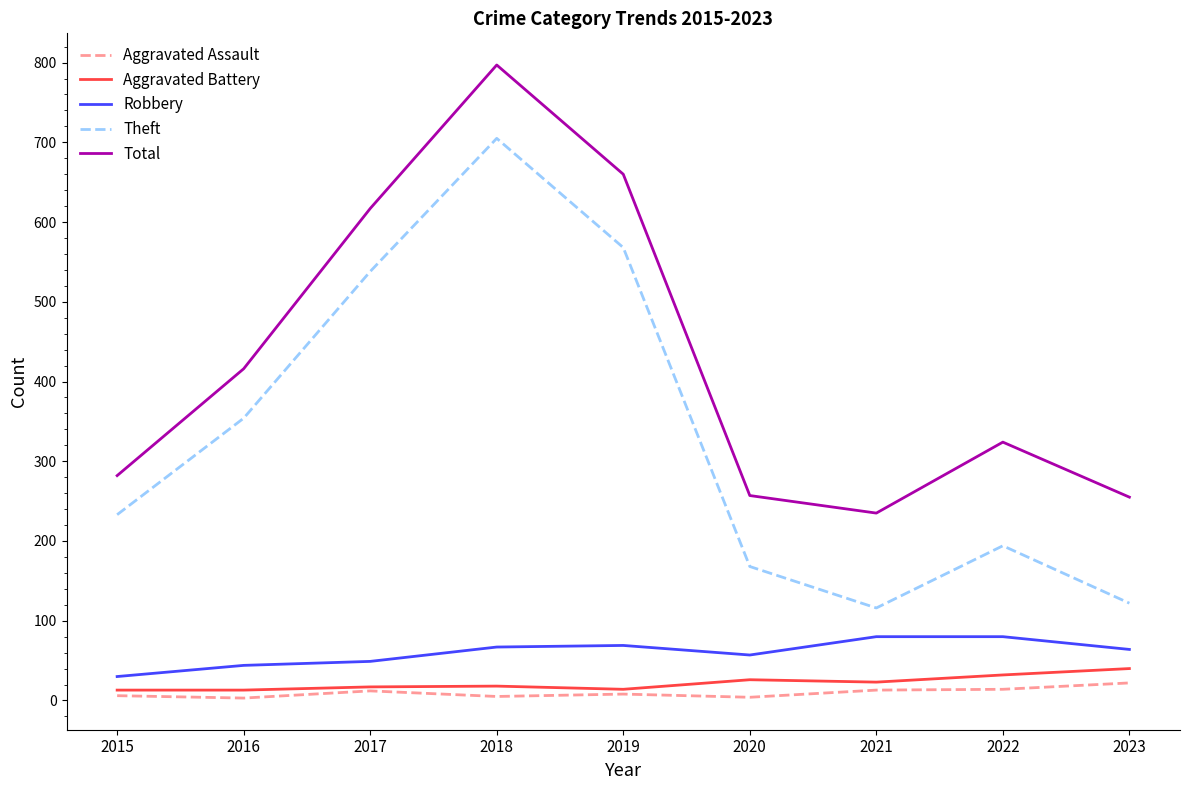

How many lines are shown in the chart?

5